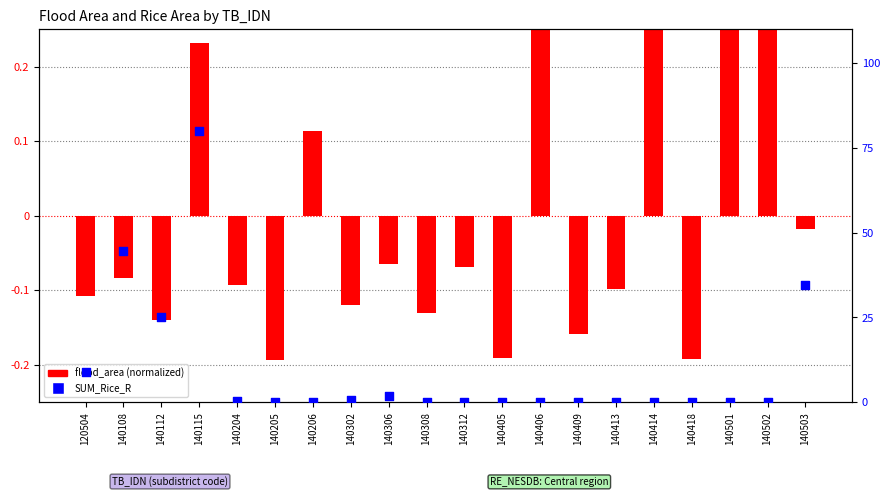

At which category is the sum across all series the highest?

140115